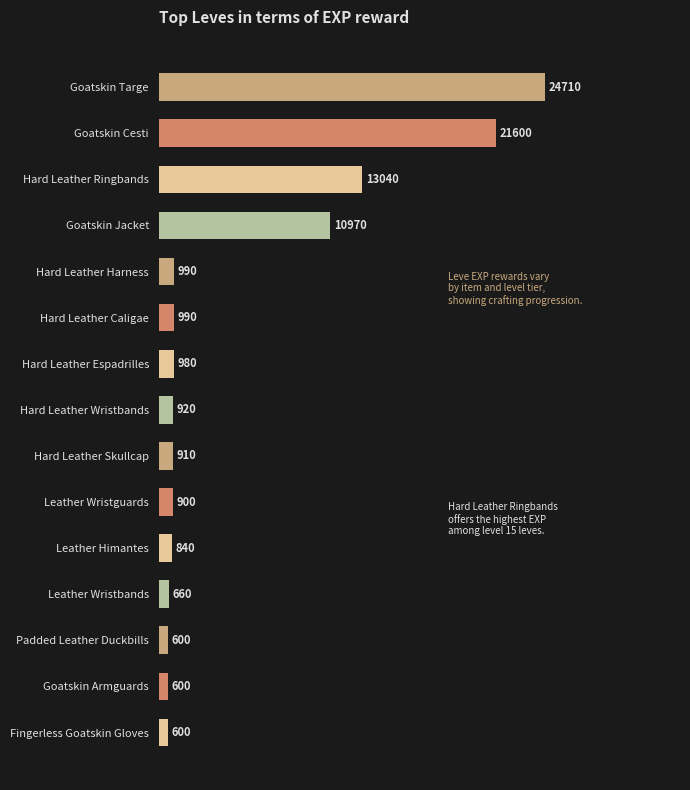

Reading top to bottom, extract all data points from this chart.

24710	21600	13040	10970	990	990	980	920	910	900	840	660	600	600	600